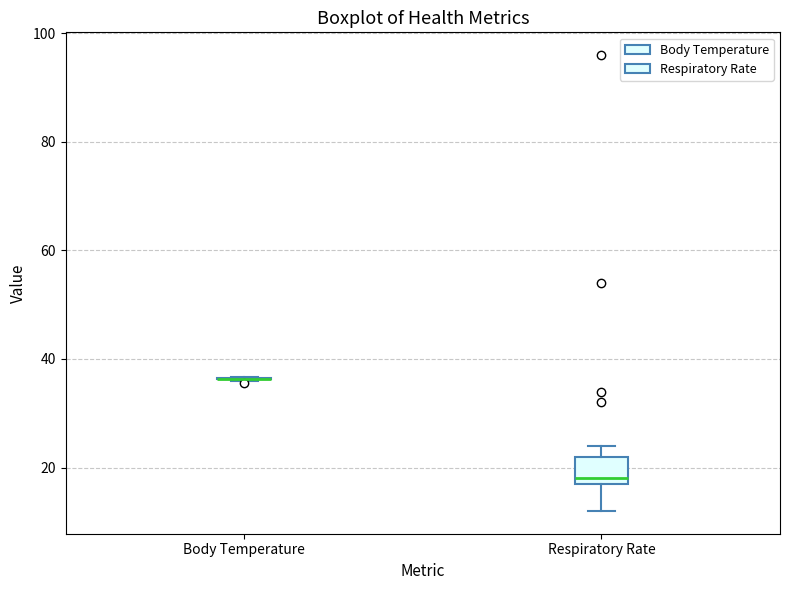

Reading left to right, read every box against the y-axis: the position of its median line, the range the box covers, and the ends of its whiskers. The values are not printed on the chart, so give them approximately, as read against the axis.

Body Temperature: box collapsed to a line at 36, whiskers 36 to 36
Respiratory Rate: median 18 (just above the box's lower edge), box 18 to 22, whiskers 12 to 24